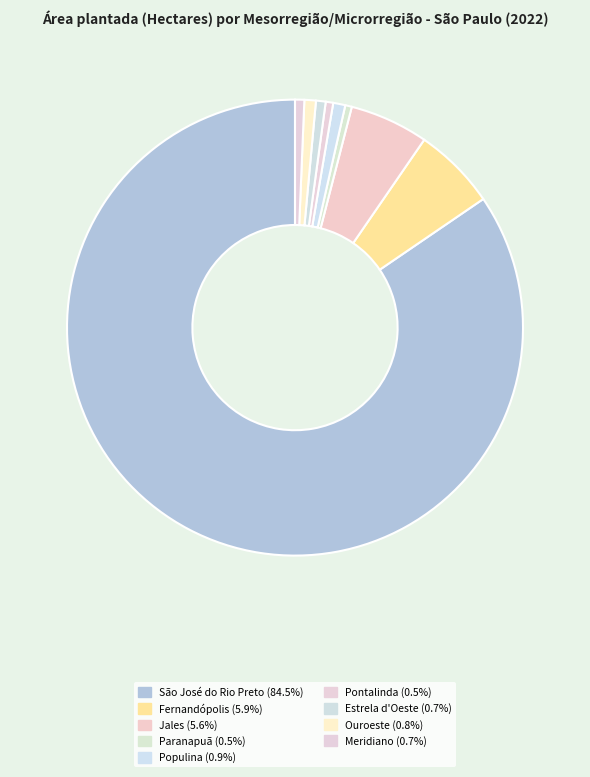

Is Pontalinda the majority of the pie?

No